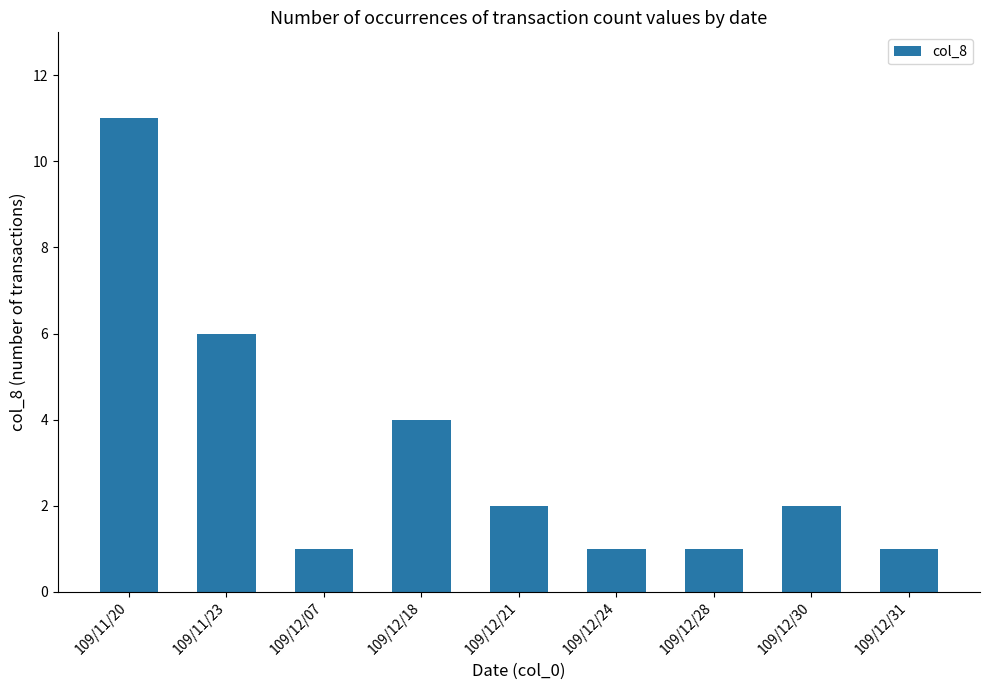

Which has a higher value, 109/12/24 or 109/12/30?

109/12/30